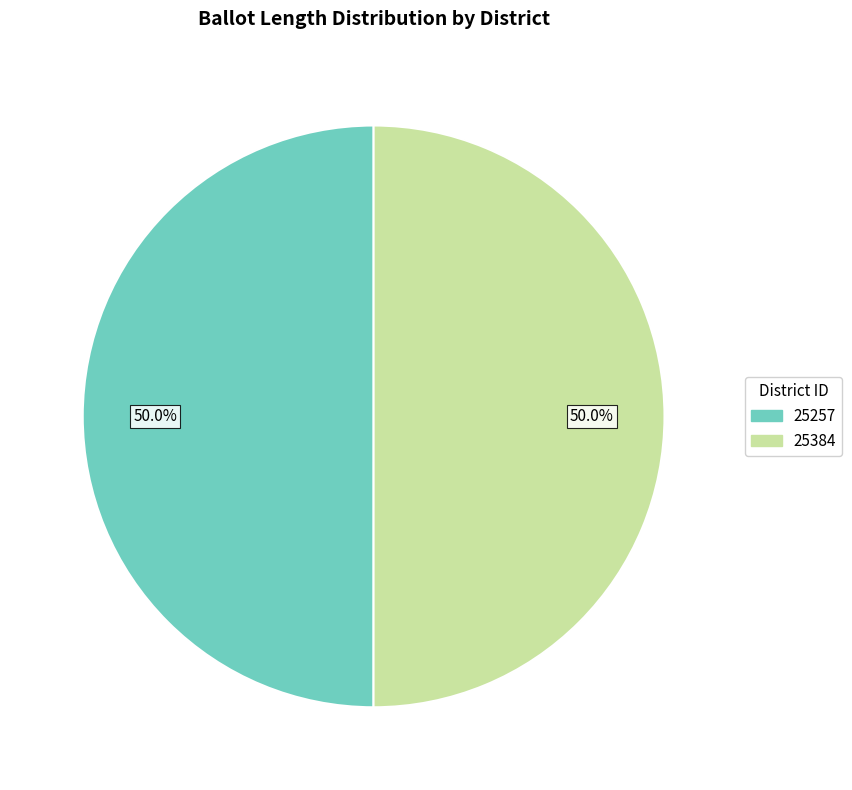

Count the number of slices in the pie.

2